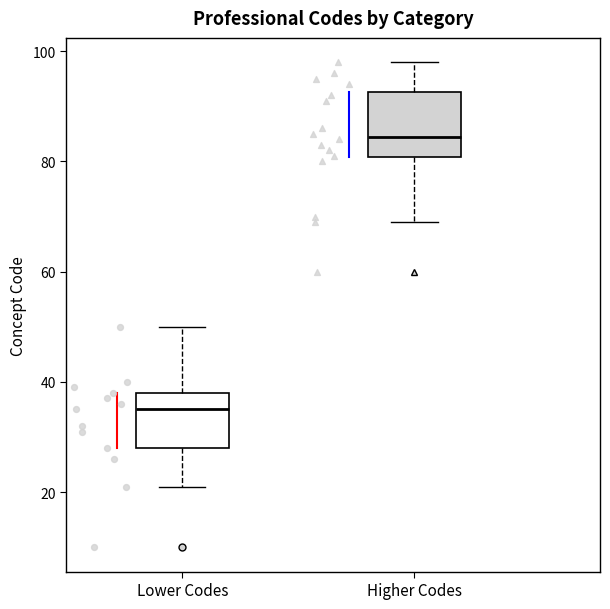

Reading left to right, read every box against the y-axis: the position of its median line, the range the box covers, and the ends of its whiskers. The values are not printed on the chart, so give them approximately, as read against the axis.

Lower Codes: median 36, box 28 to 38, whiskers 22 to 50
Higher Codes: median 84, box 80 to 92, whiskers 70 to 98